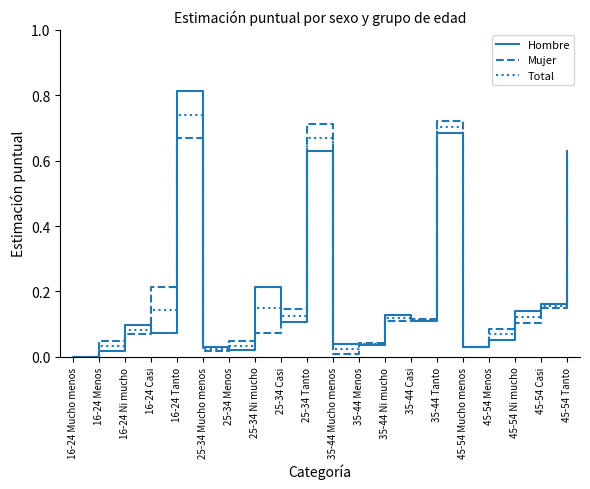

Is the value of Mujer at 35-44 Menos greater than the value of Total at 35-44 Casi?

No